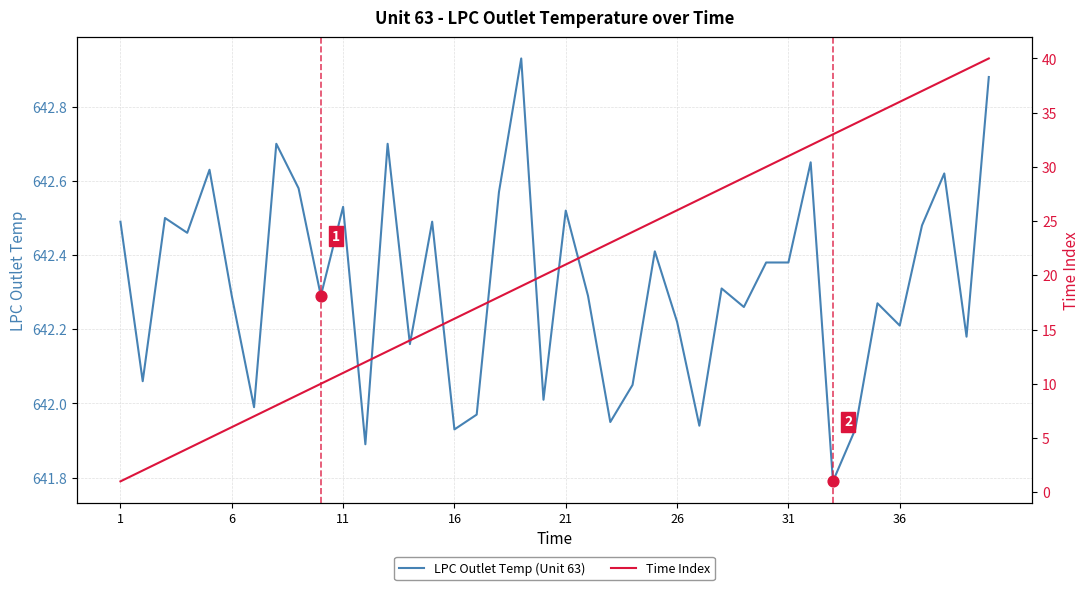

Which series has the widest spread of Y values?

Time Index